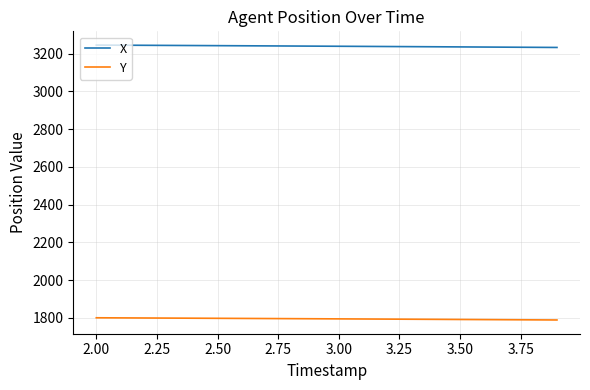

What is the lowest value of the Y series?

1788.1